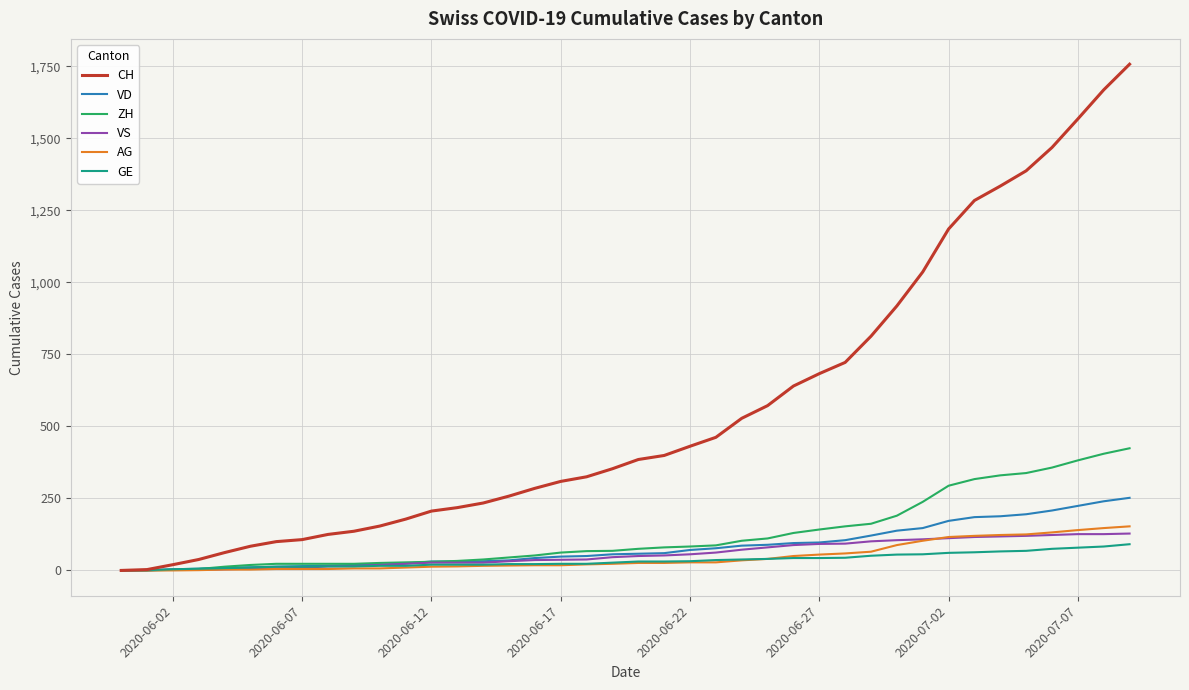

Is this an area chart (filled region under the line)?

No